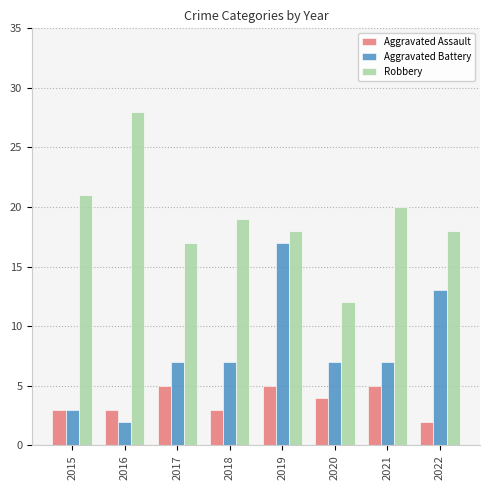

Reading left to right, what are all the values shown in this chart?

Aggravated Assault: 3	3	5	3	5	4	5	2
Aggravated Battery: 3	2	7	7	17	7	7	13
Robbery: 21	28	17	19	18	12	20	18